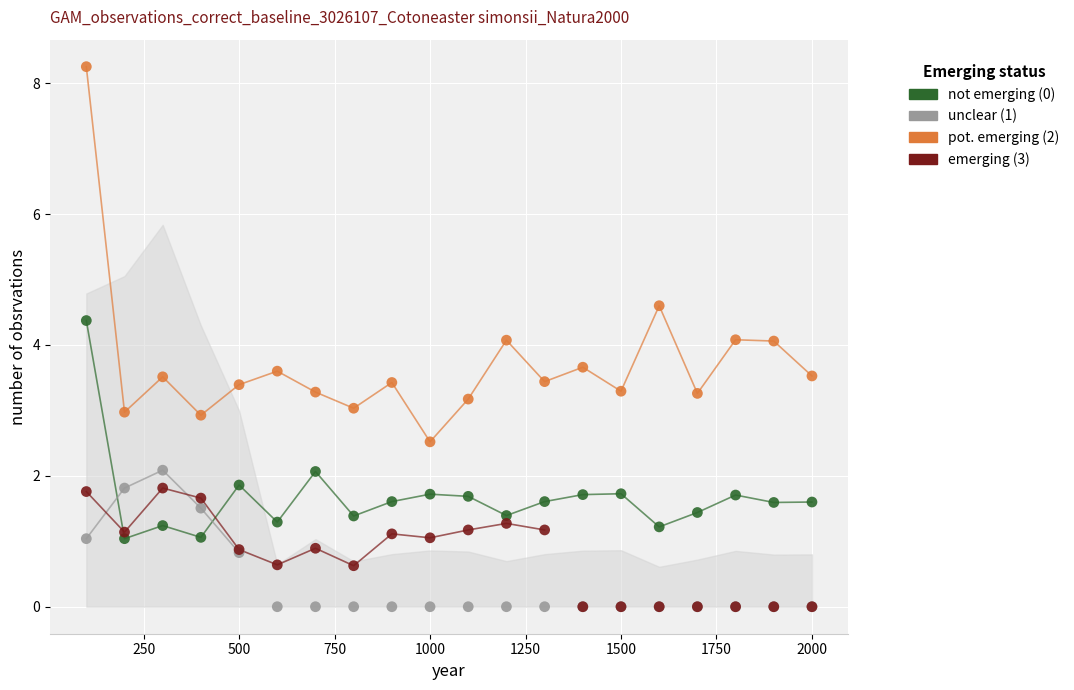

What are all the series names shown in the legend?

not emerging (0), unclear (1), pot. emerging (2), emerging (3)